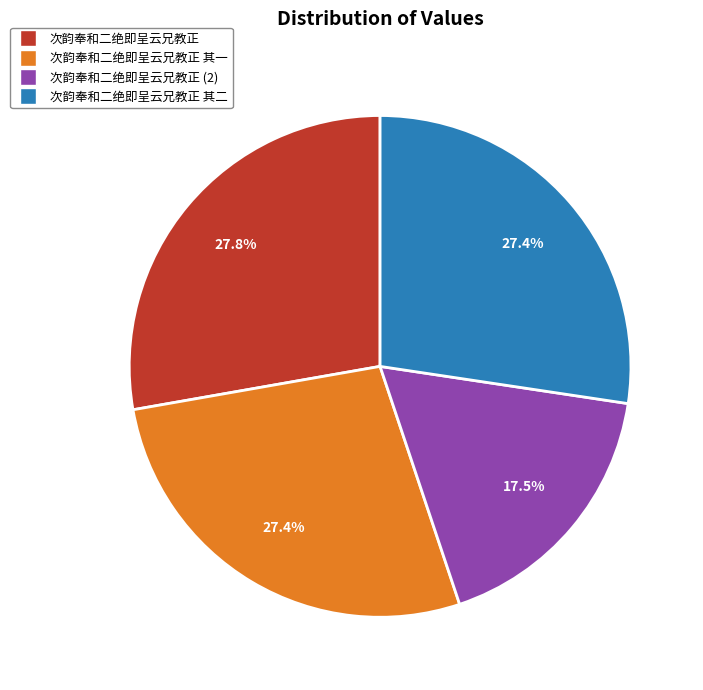

To the nearest percent, what is the combined percentage of 次韵奉和二绝即呈云兄教正 其二 and 次韵奉和二绝即呈云兄教正 其一?

55%